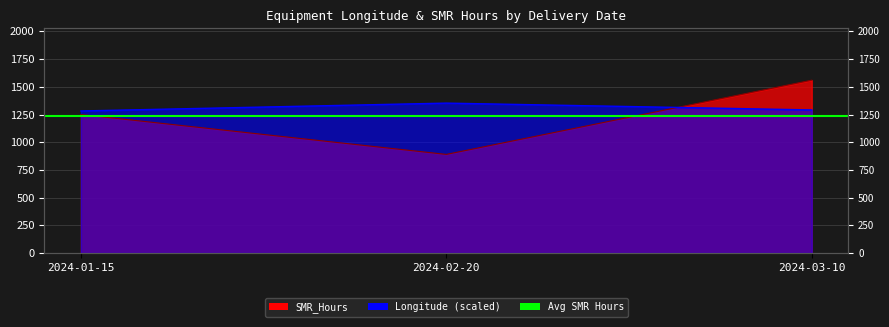

Is it true that SMR_Hours equals 1250.0 at 2024-01-15?

True